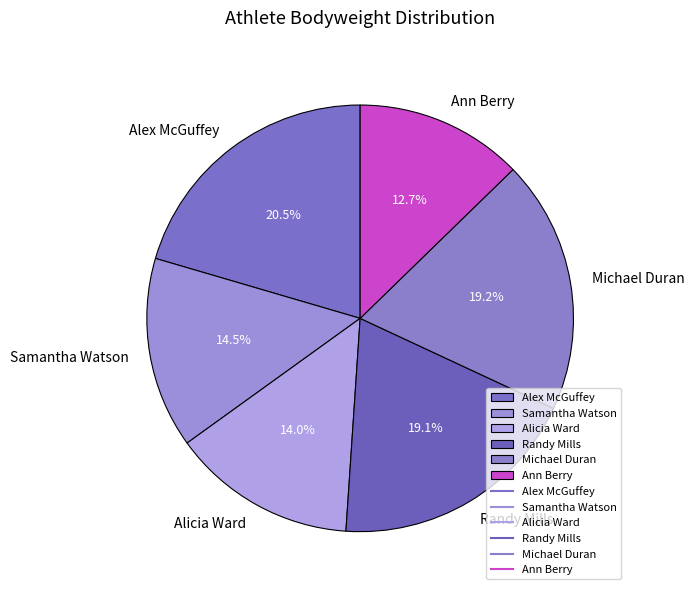

How many segments does this pie chart have?

6